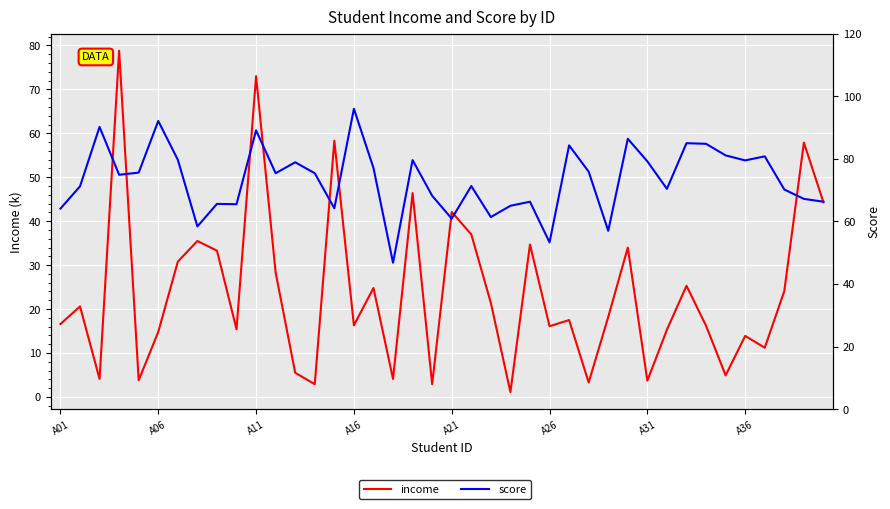

What position from the right is 14?

26